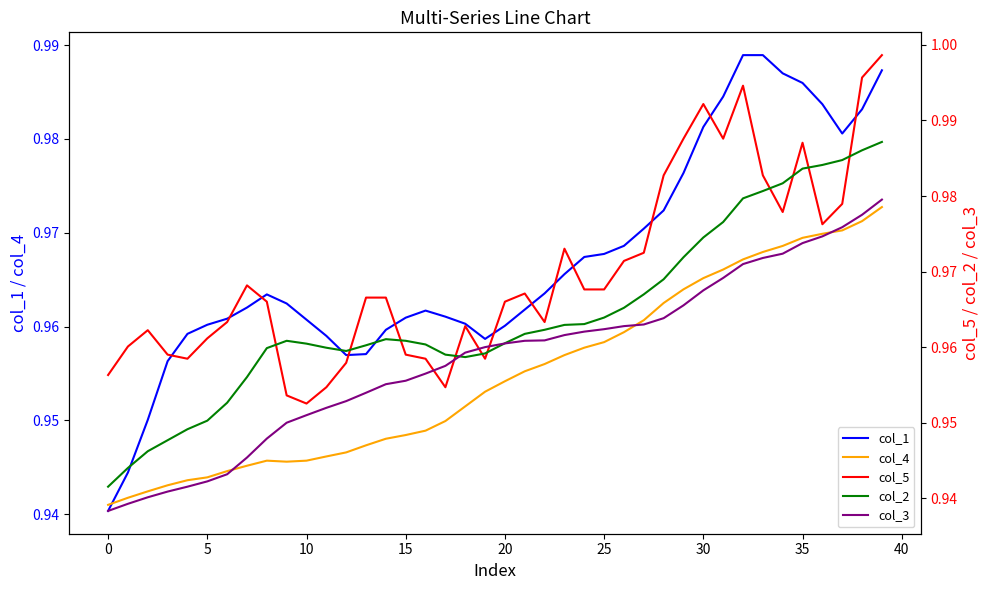

Which series changed the most between 34 and 38?

col_5